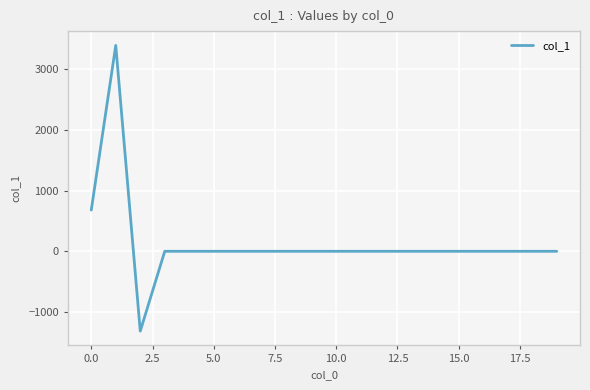

What is the smallest value displayed?

-1313.5